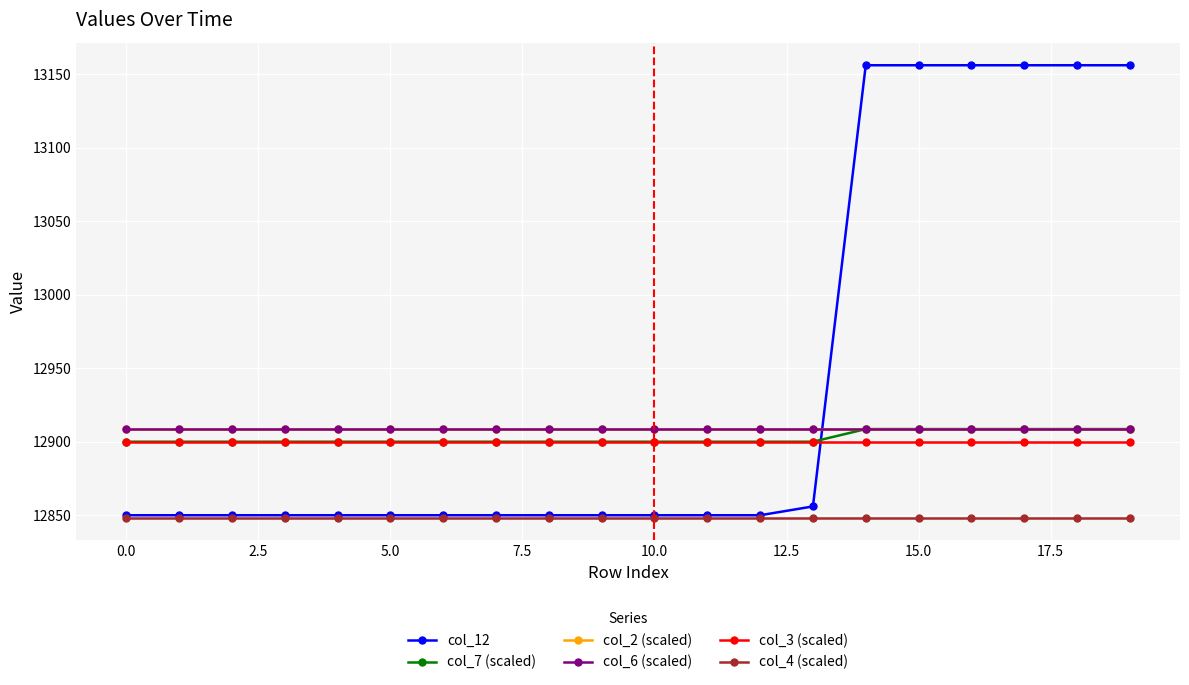

Does the chart have visible grid lines?

Yes